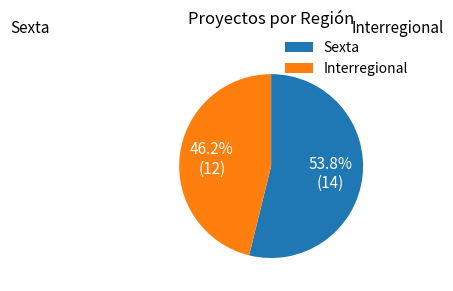

Which category accounts for the majority?

Sexta